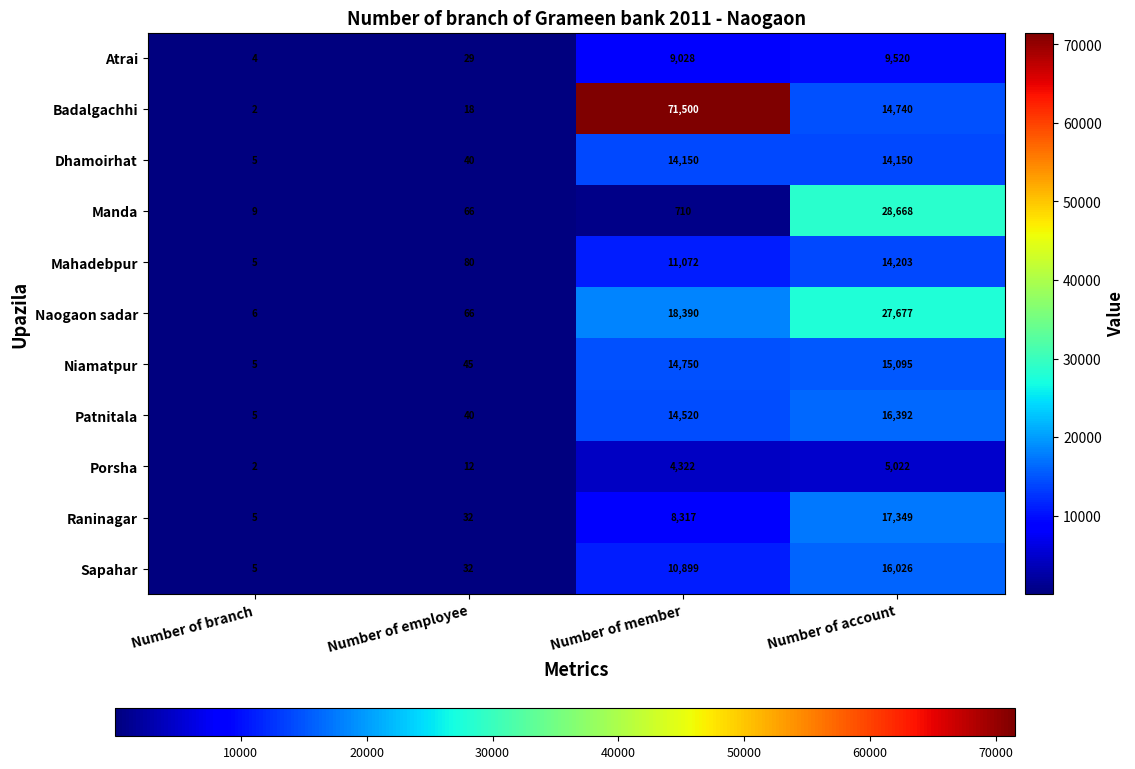

Is it true that Manda equals 39821 at Number of account?

False